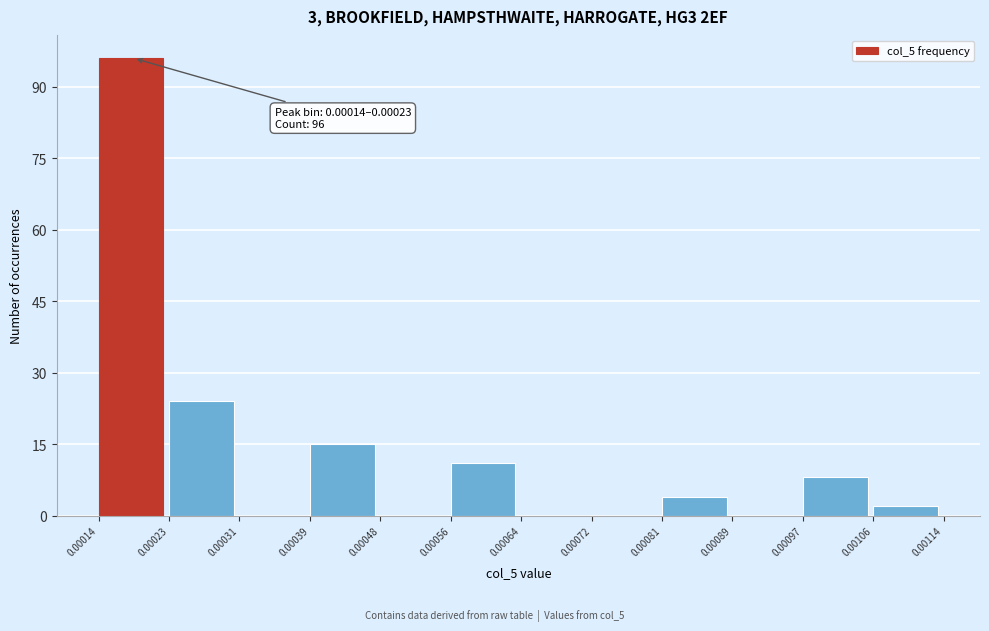

Which range on the x-axis has the tallest bar?

0.00014 to 0.00023